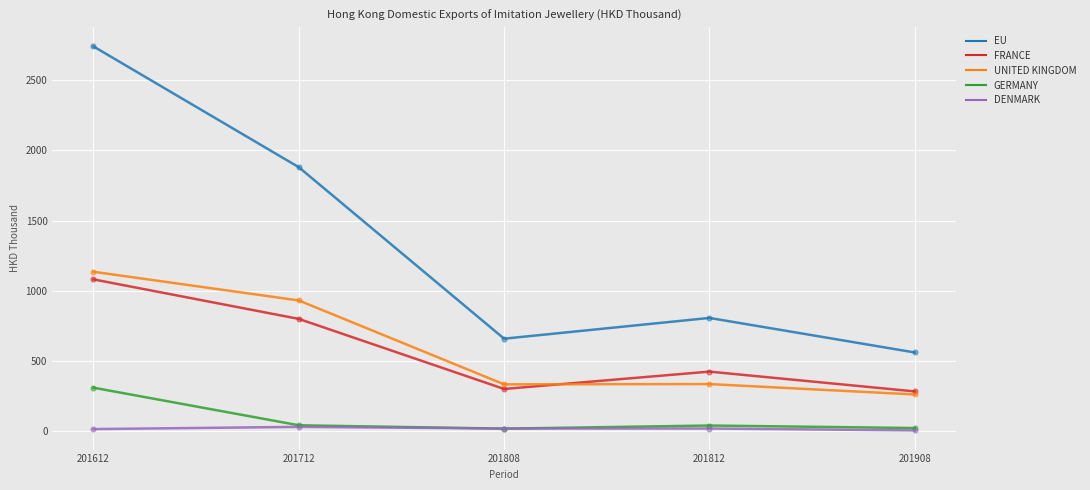

What are all the series names shown in the legend?

EU, FRANCE, UNITED KINGDOM, GERMANY, DENMARK